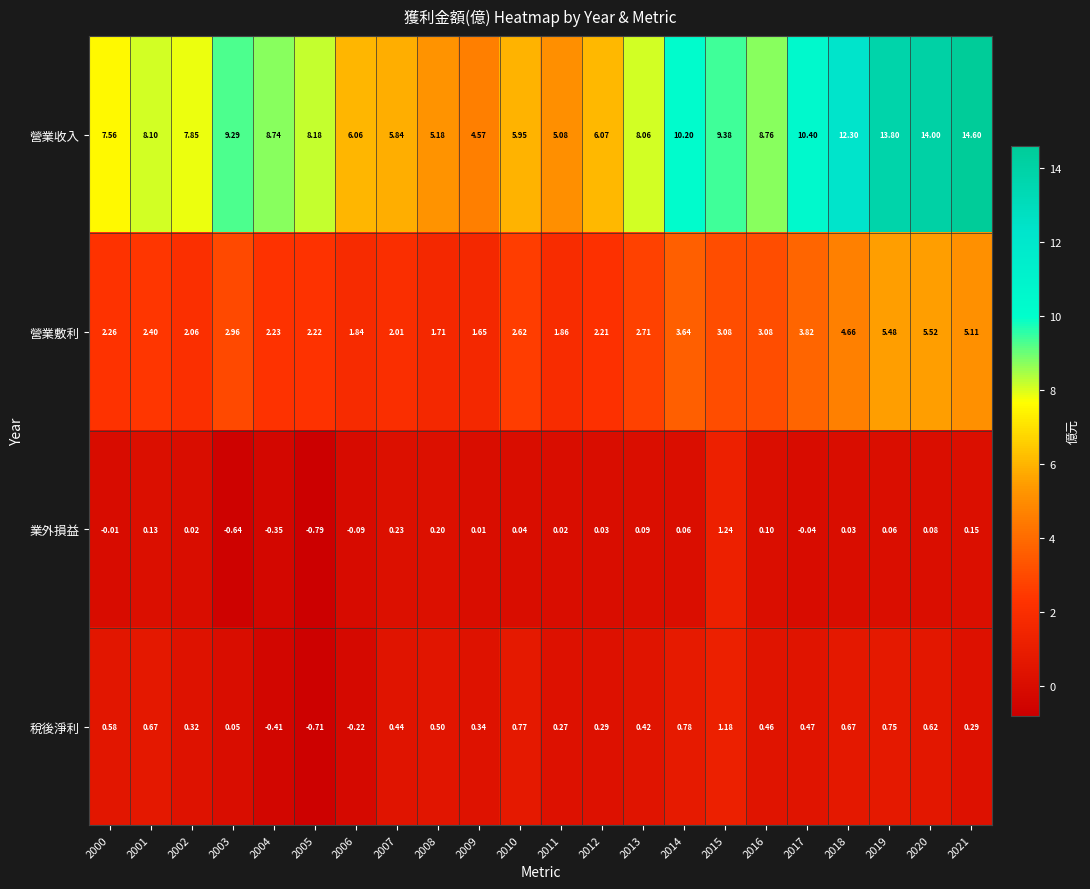

At 2020, list the series in order from smallest to largest.

業外損益, 稅後淨利, 營業敷利, 營業收入